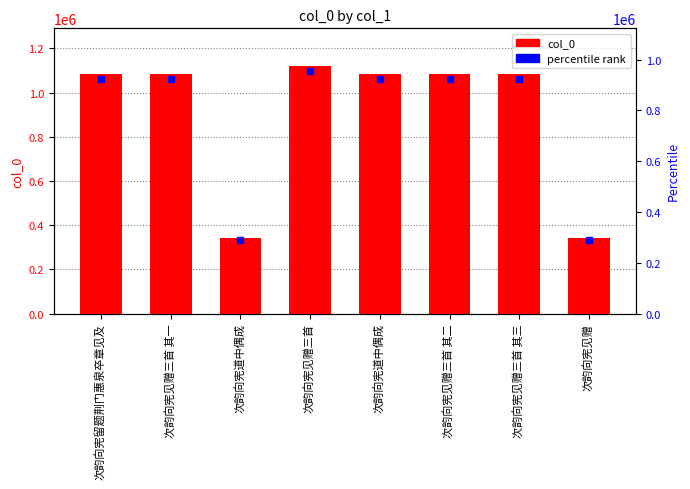

Between 次韵向宪见赠 and 次韵向宪道中偶成, which is larger?

次韵向宪见赠